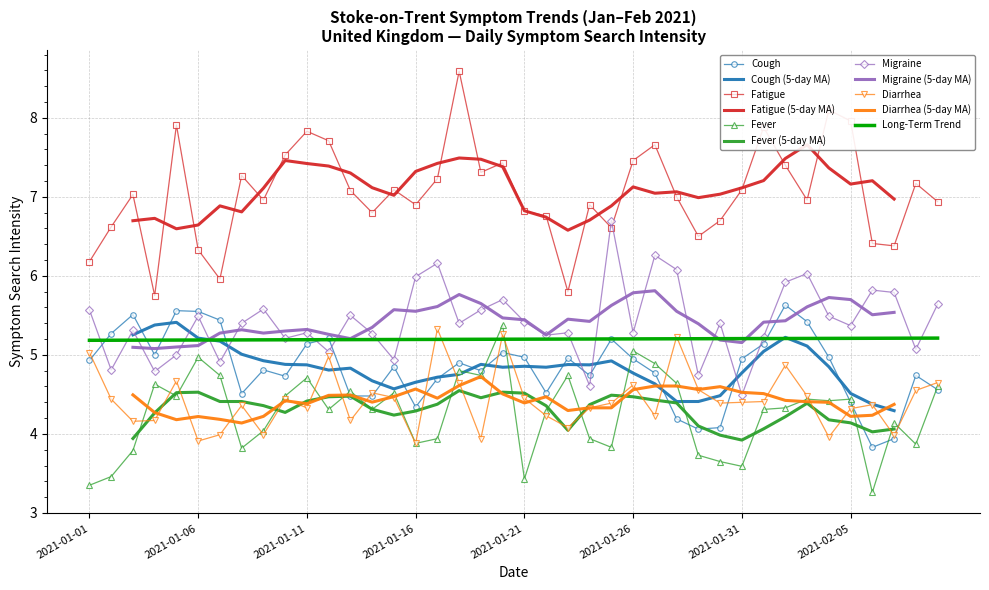

What is the label of the 2nd point from the right?

2021-02-08